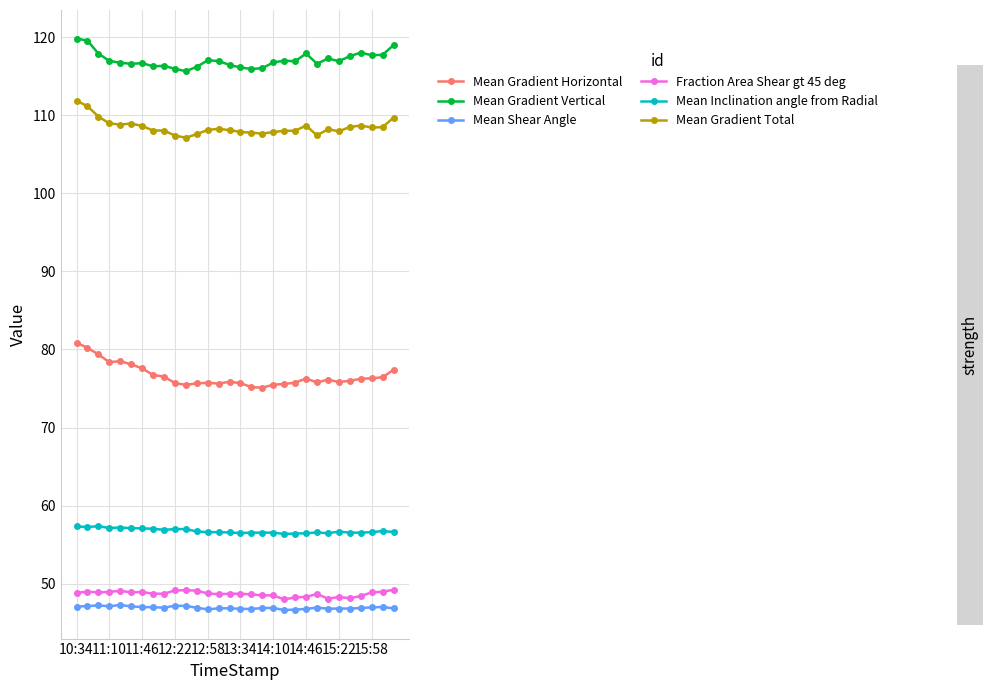

True or false: Mean Gradient Total has more than 1 points higher than both neighbors.

True